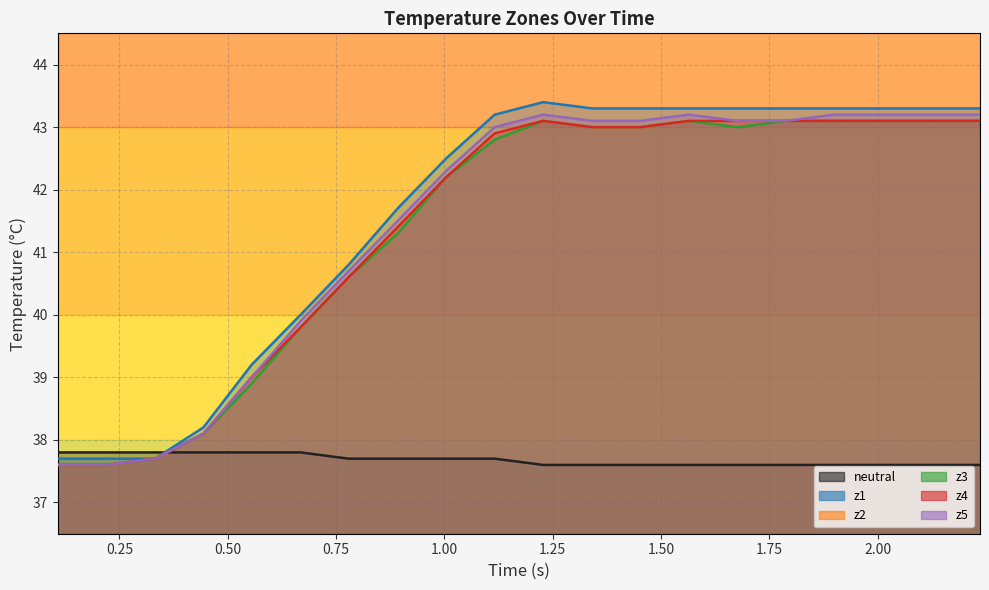

At how many categories does at least one series exceed 42?

12